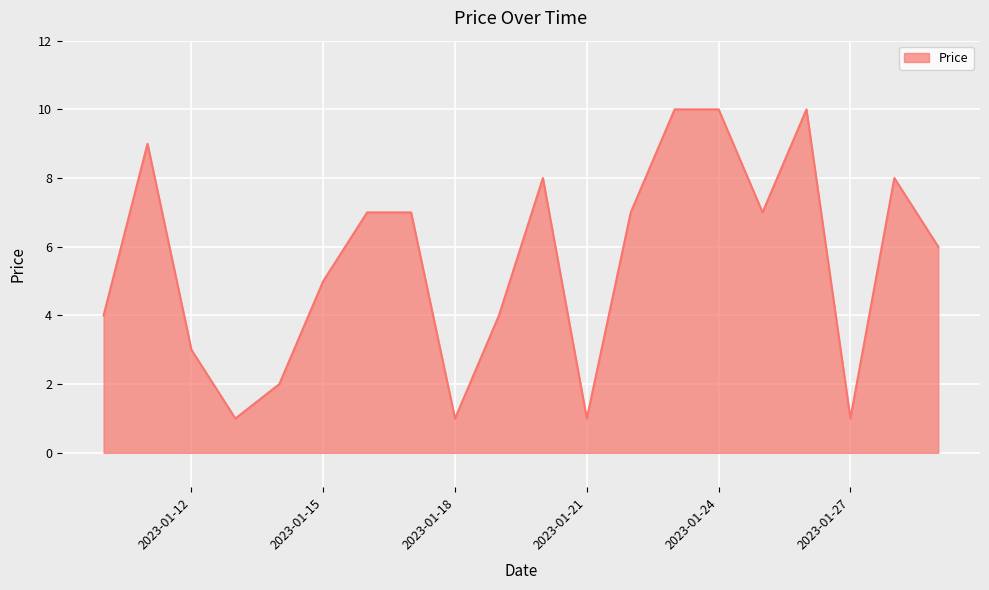

How many interior local valleys (lower than both neighbors) does the data have?

5